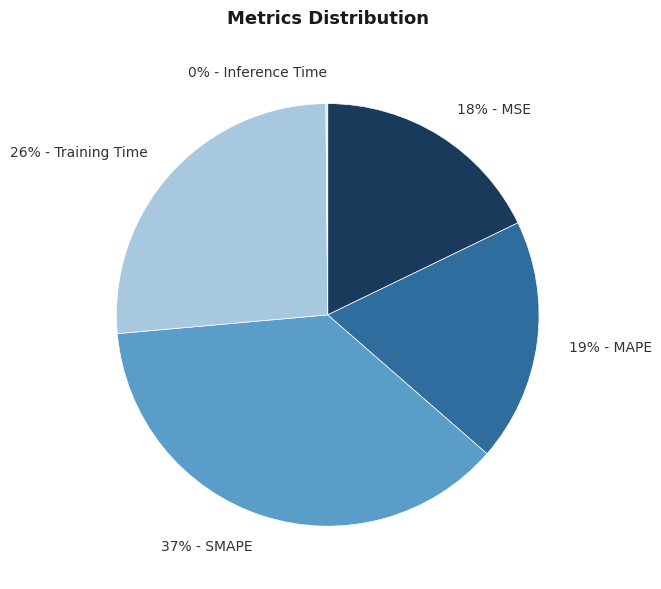

The 19% - MAPE slice represents 19% of the pie. True or false?

True